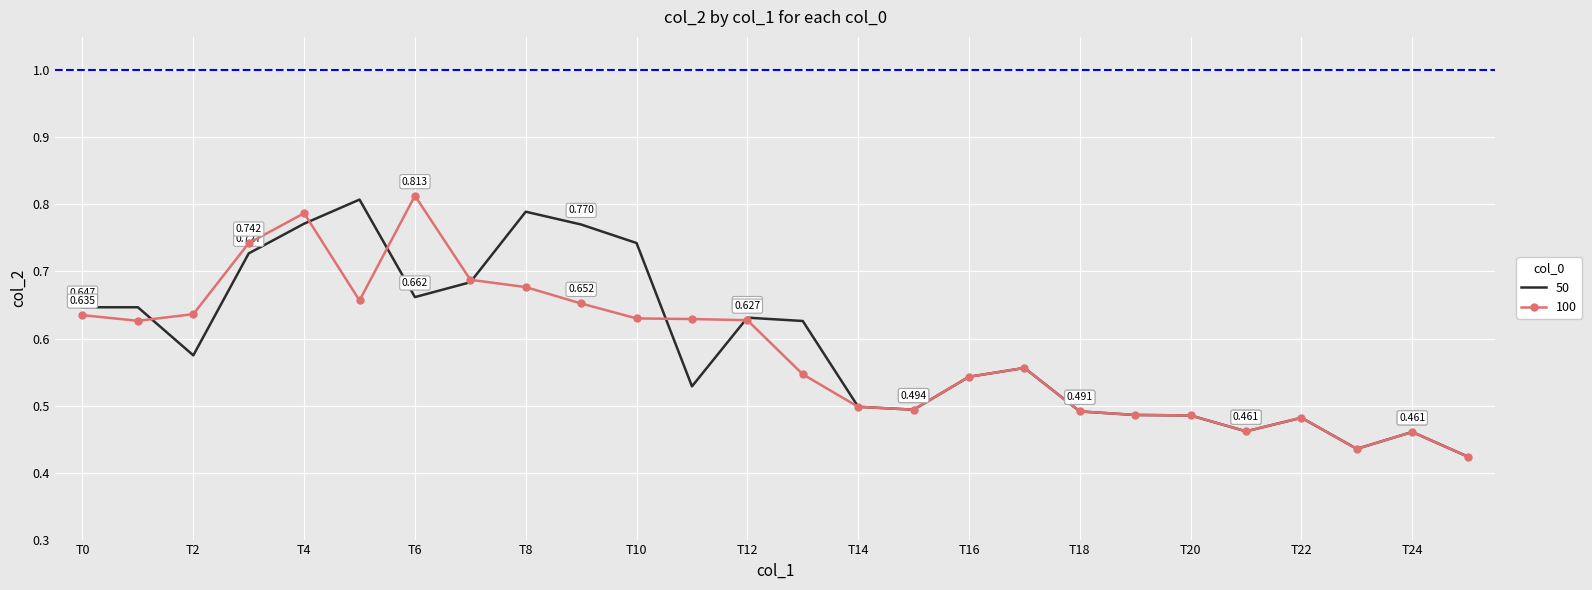

What are all the series names shown in the legend?

50, 100